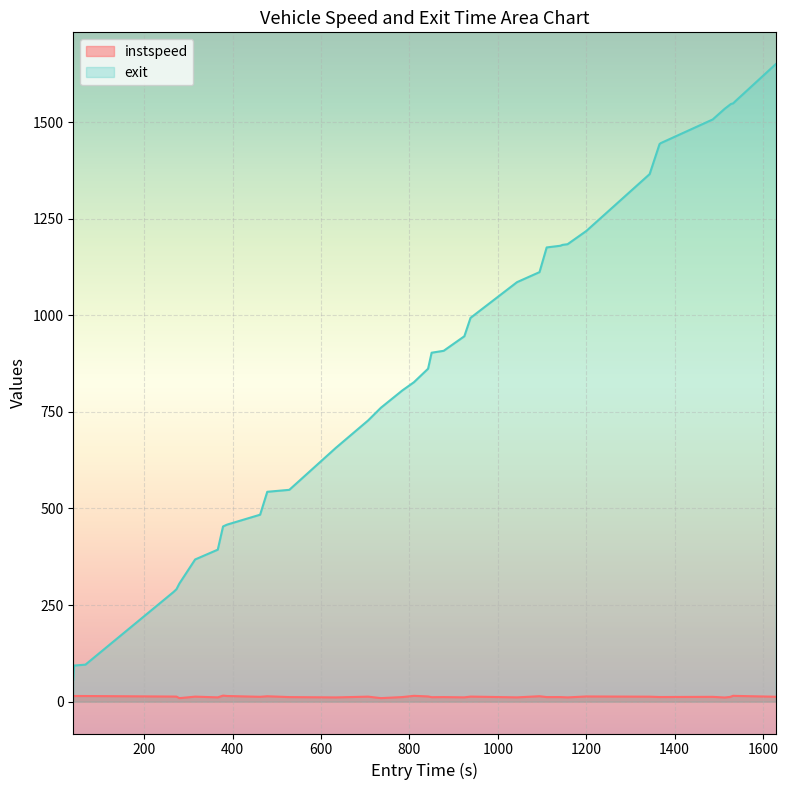

What is the label of the 5th point from the right?

1525.219371971574